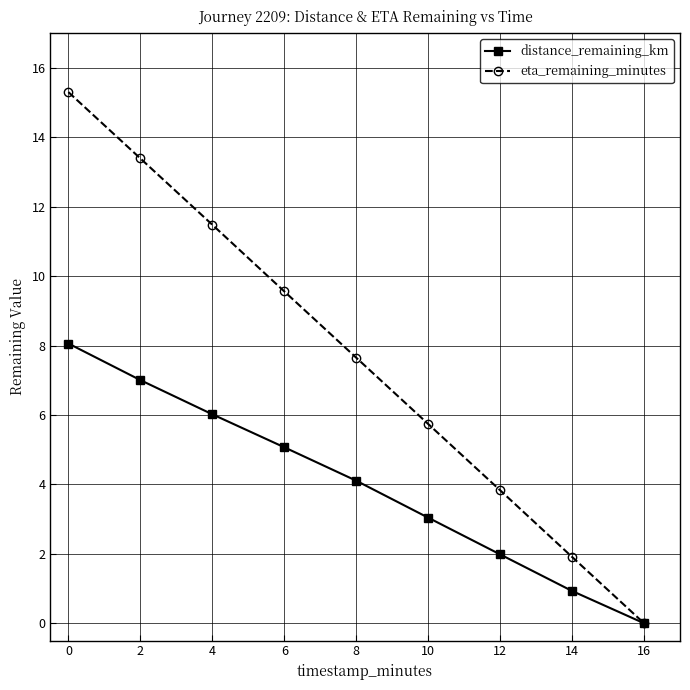

How many lines are shown in the chart?

2